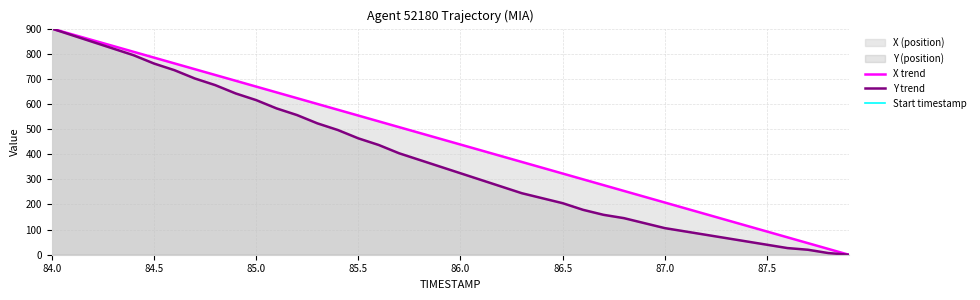

Which series has the largest total across all categories?

X